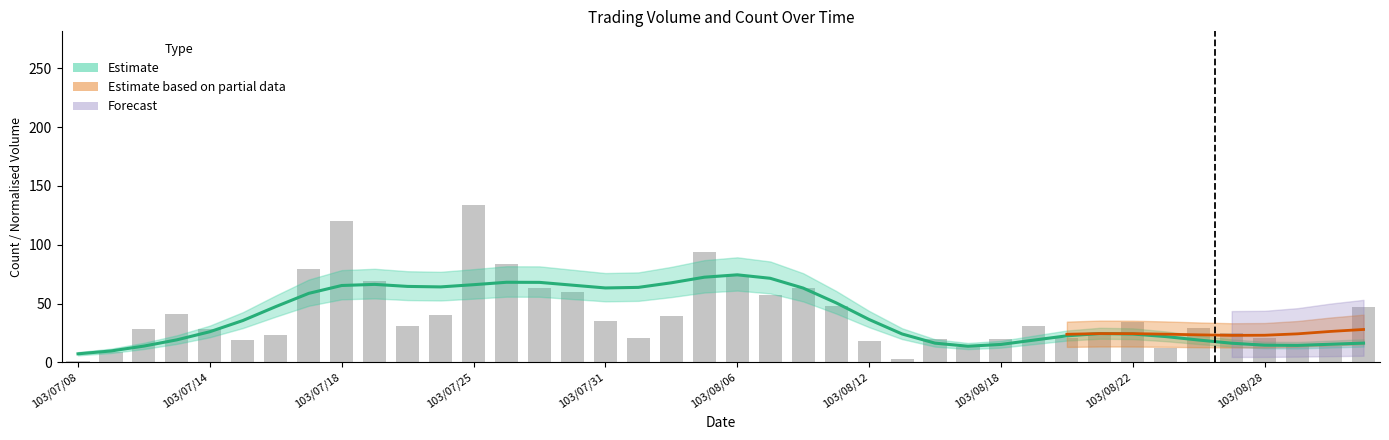

The value at 35 is 42. True or false?

False